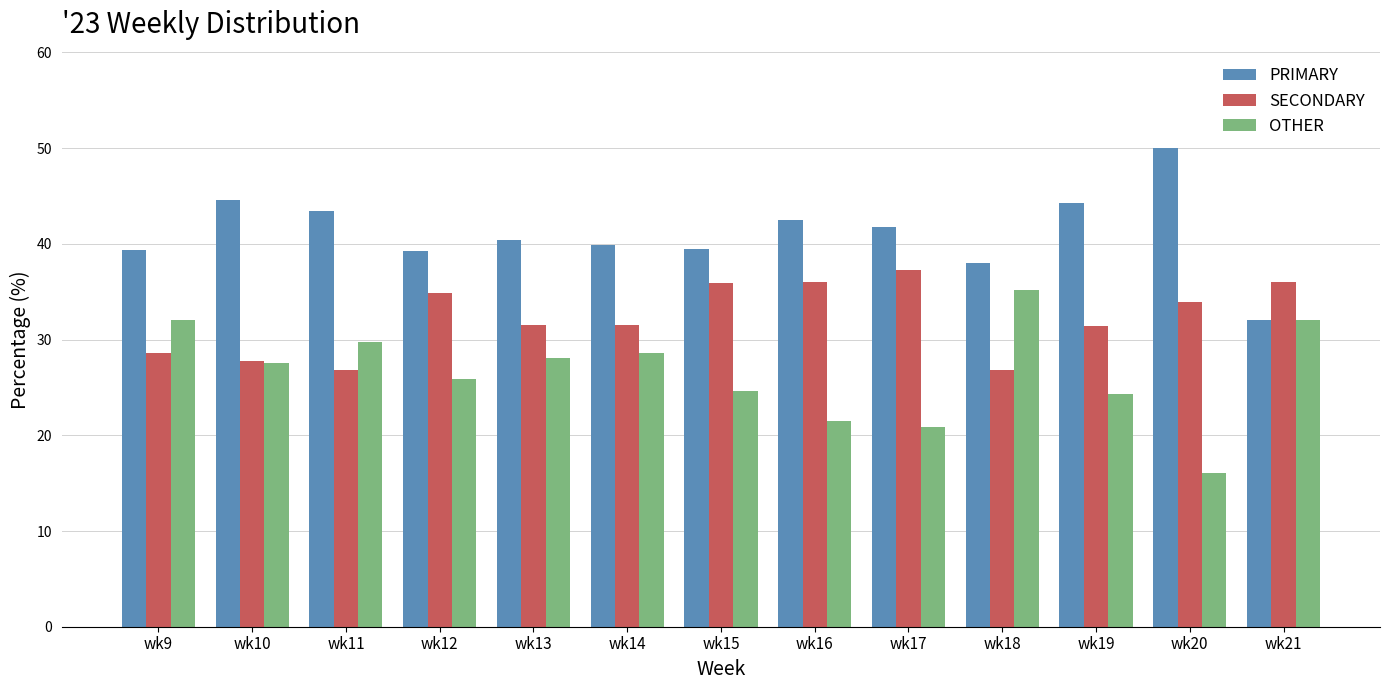

How many distinct data groups are displayed?

3